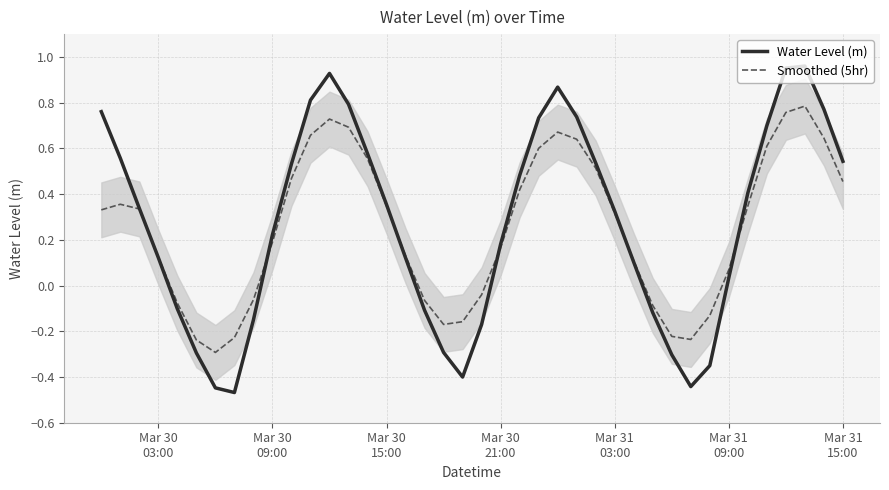

What is the value of the Water Level (m) point at the 4th from the left?

0.1